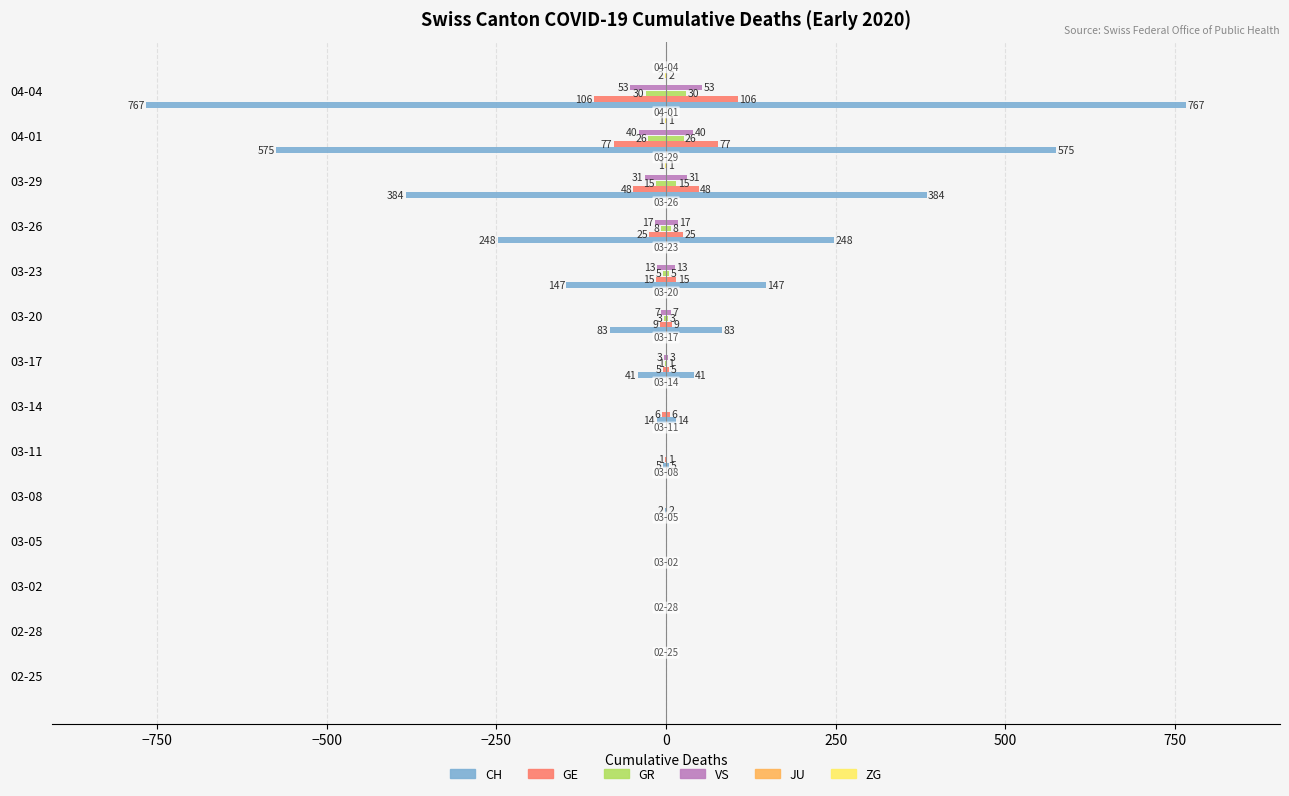

At 750, list the series in order from smallest to largest.

CH, GE, VS, GR, ZG, JU